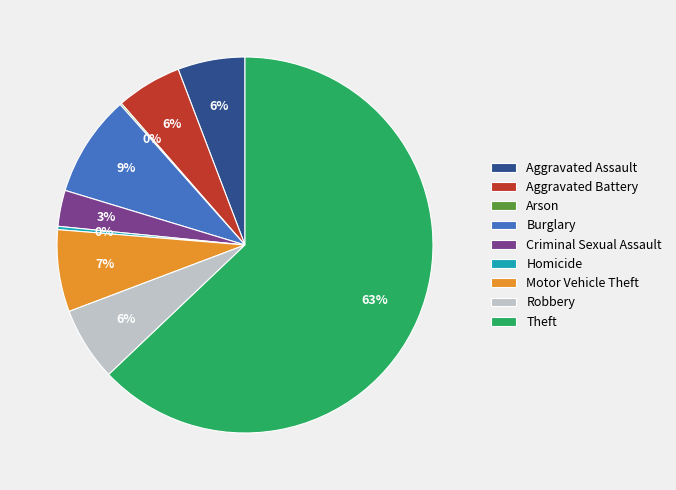

Is there a majority slice in this chart?

Yes